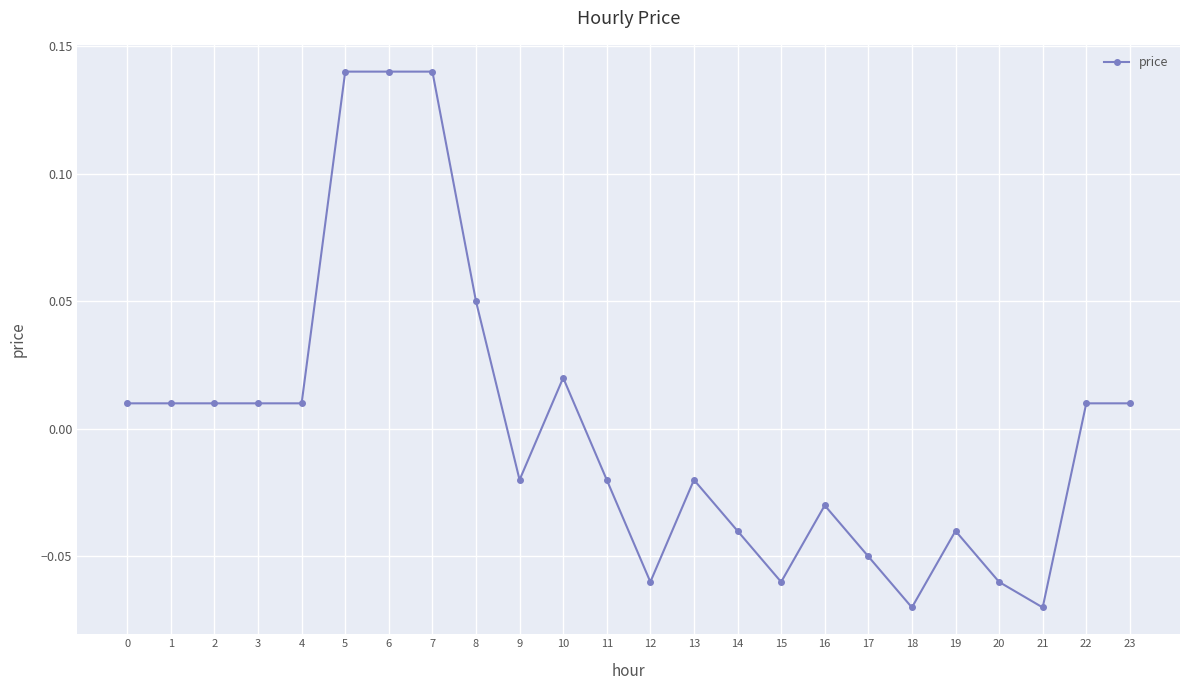

The value at 7 is 0.2. True or false?

False